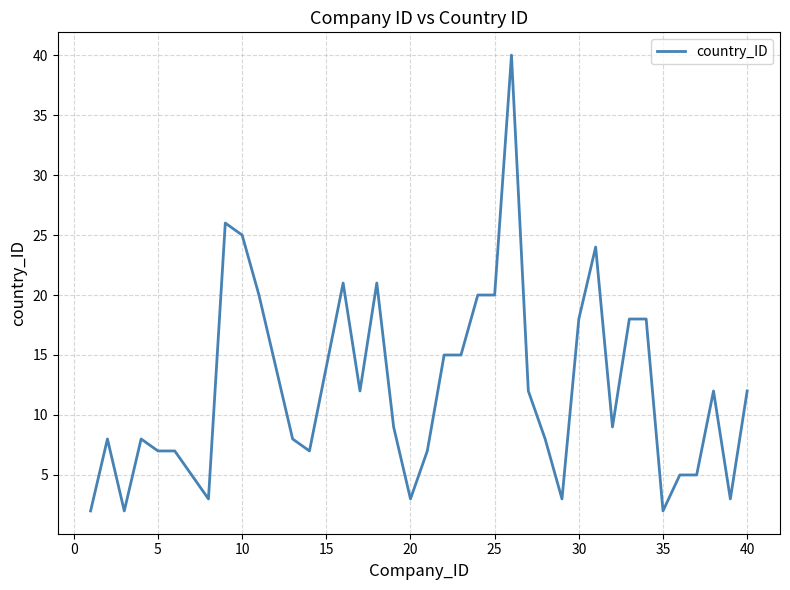

Count the number of categories in the chart.

40